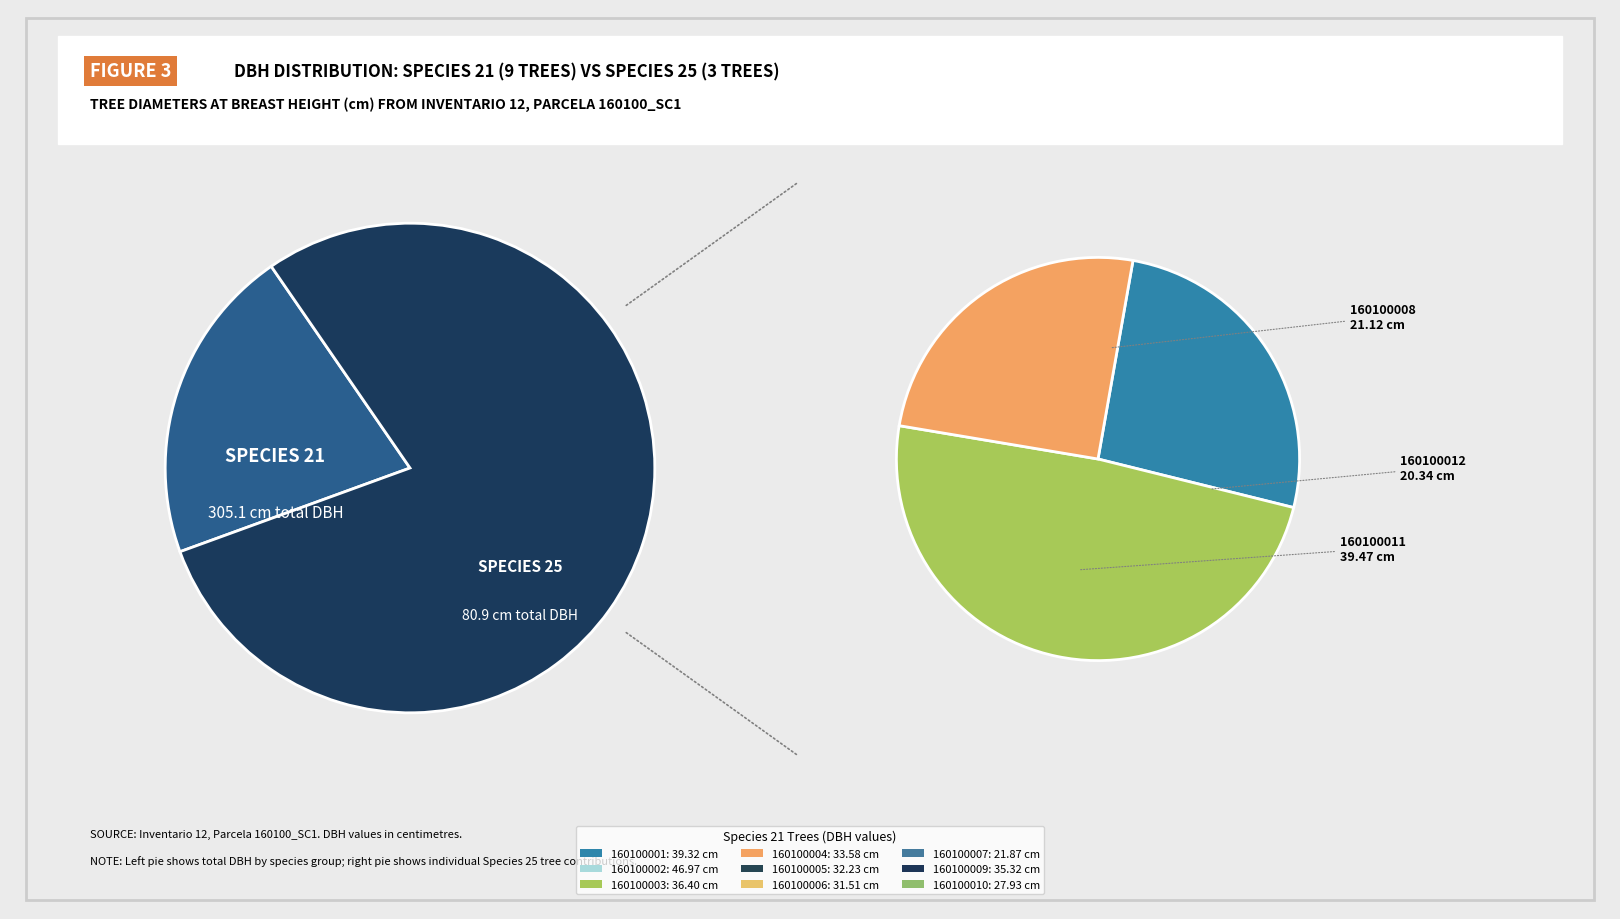

What percentage do 160100010 and 160100011 together represent?

17.5%